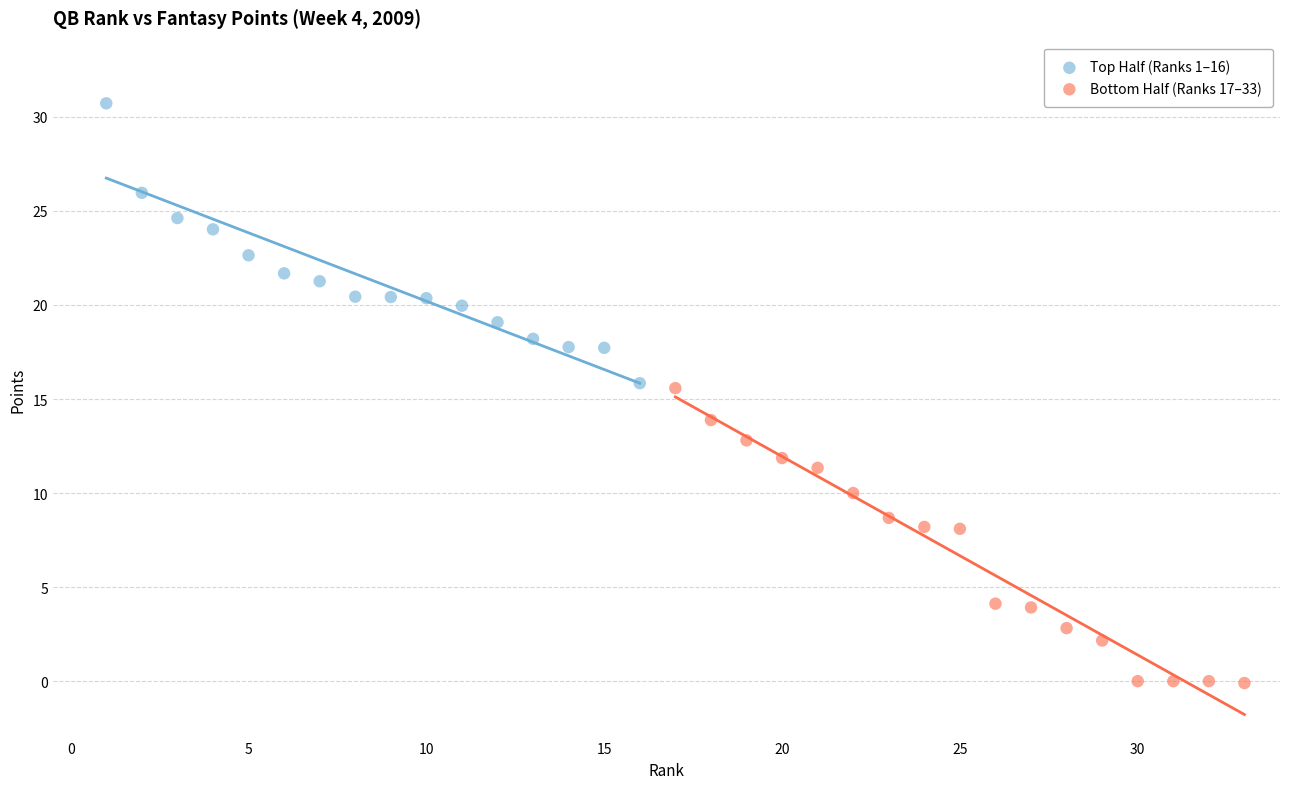

Which series contains the highest Y value?

Top Half (Ranks 1–16)